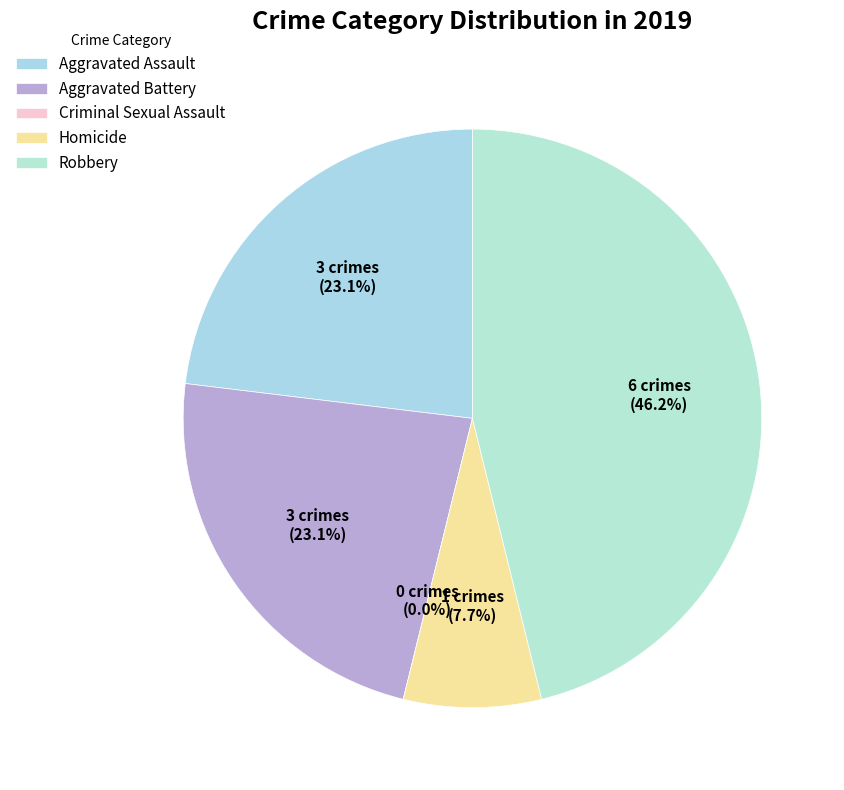

Which category has the smallest portion of the pie?

Criminal Sexual Assault